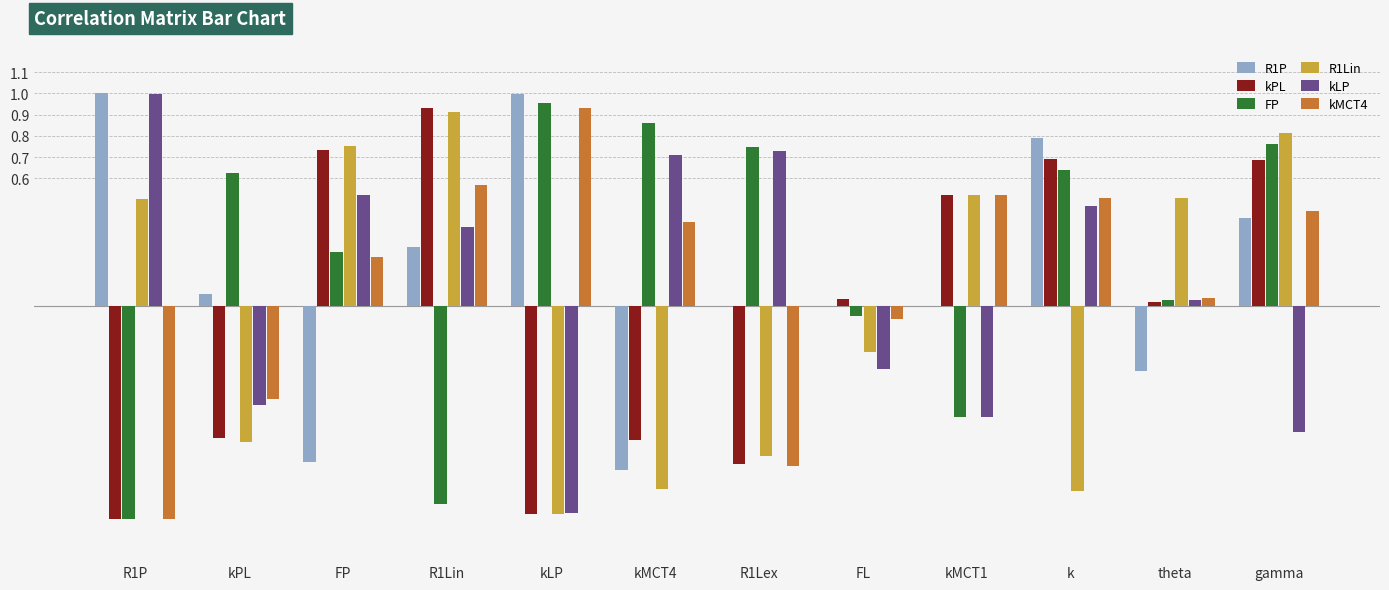

Which category has the highest value in the R1Lin series?

R1Lin